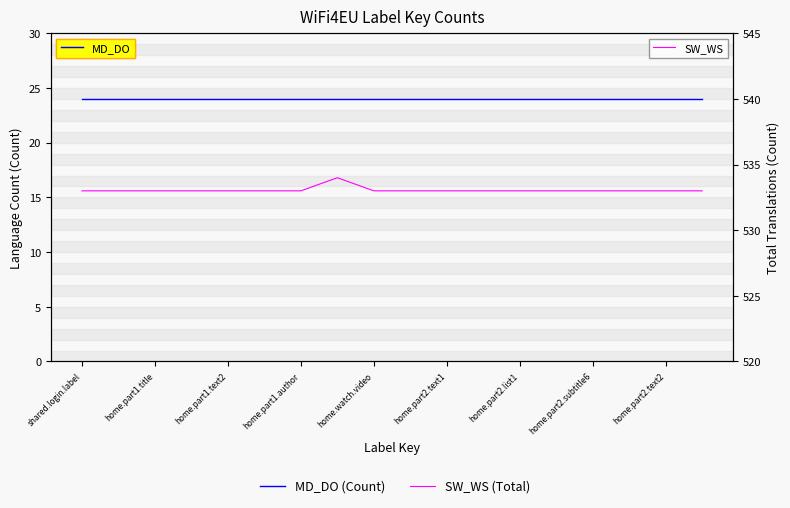

Does the chart have visible grid lines?

No